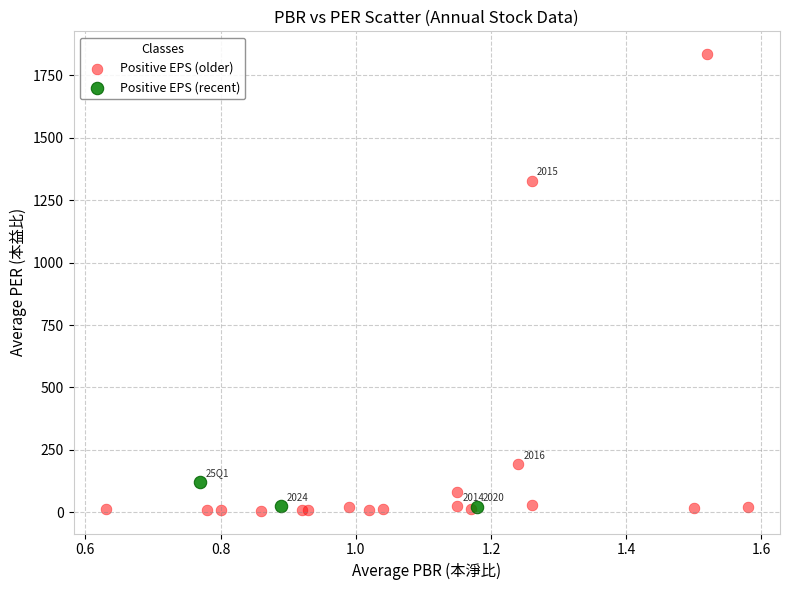

What are all the series names shown in the legend?

Positive EPS (older), Positive EPS (recent)